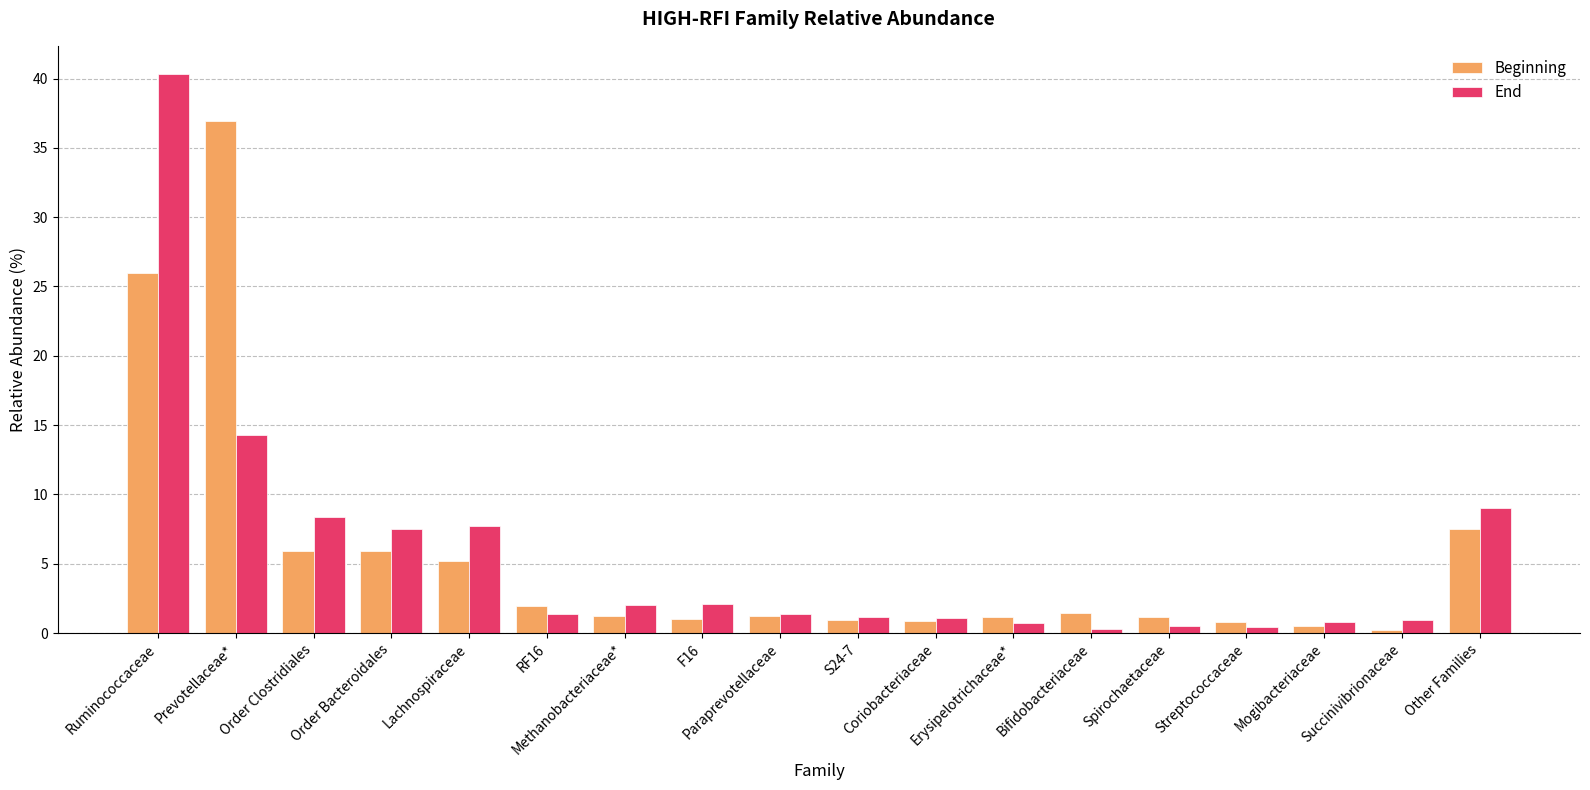

At which label is End closest to 20?

Prevotellaceae*